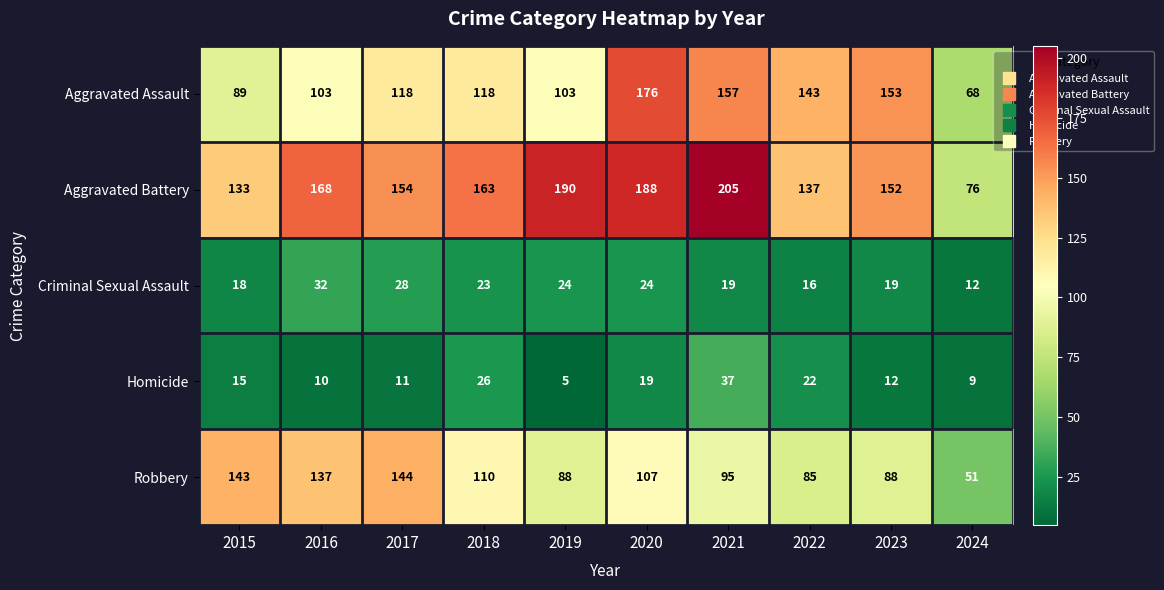

What is the difference between the highest and lowest values at 2016?

158